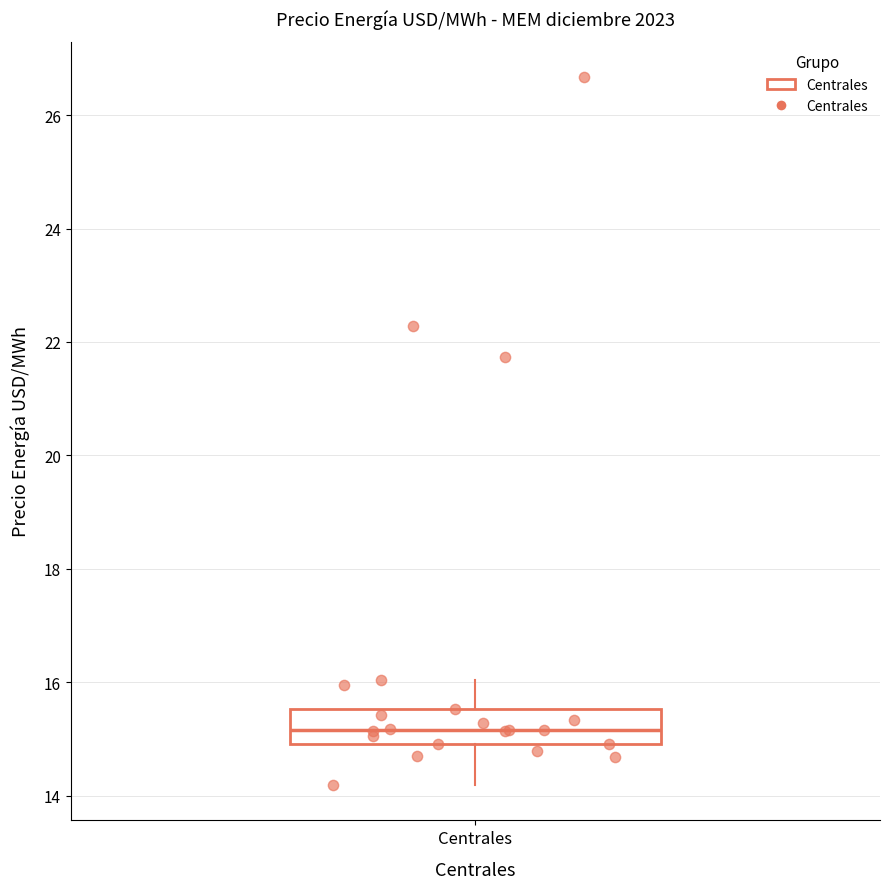

Read this box plot against the y-axis: the position of the median line, the range covered by the box, and the ends of both whiskers. The values are not printed on the chart, so give them approximately, as read against the axis.

median 15.2, box 15.0 to 15.6, whiskers 14.2 to 16.0